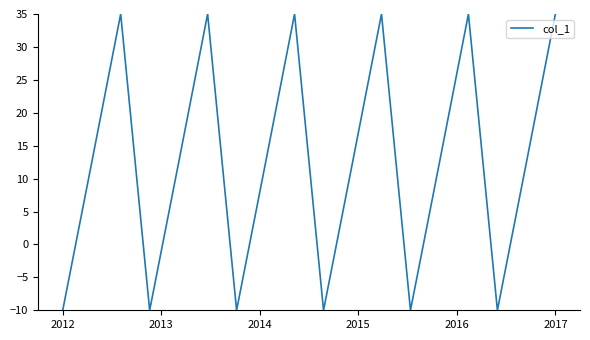

What is the smallest value displayed?

-10.0